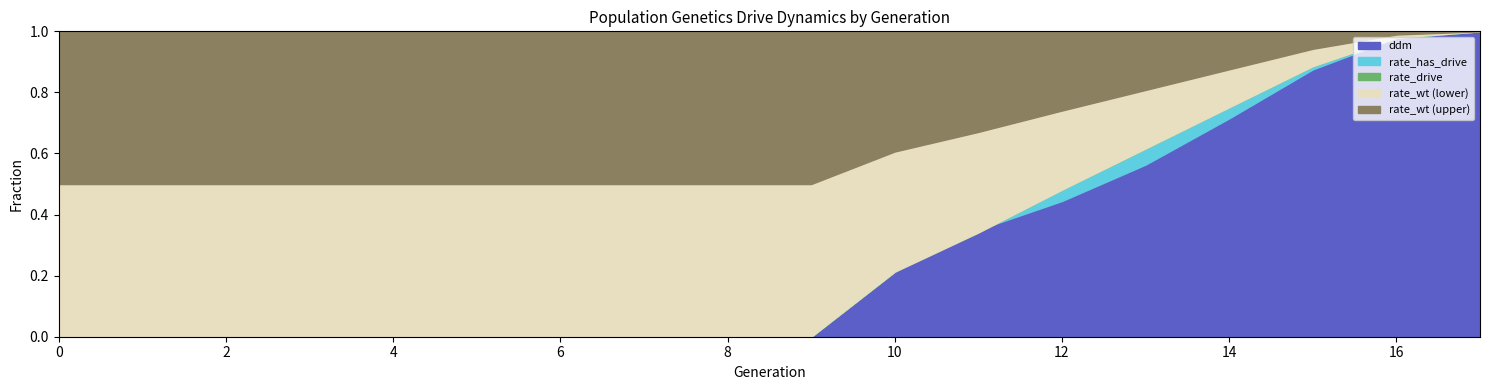

At how many categories does at least one series exceed 0?

18